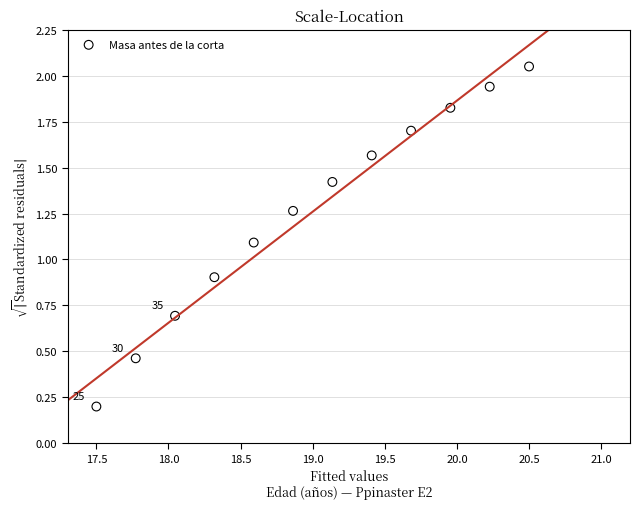

What is the range of X values (max minus min)?

3.0